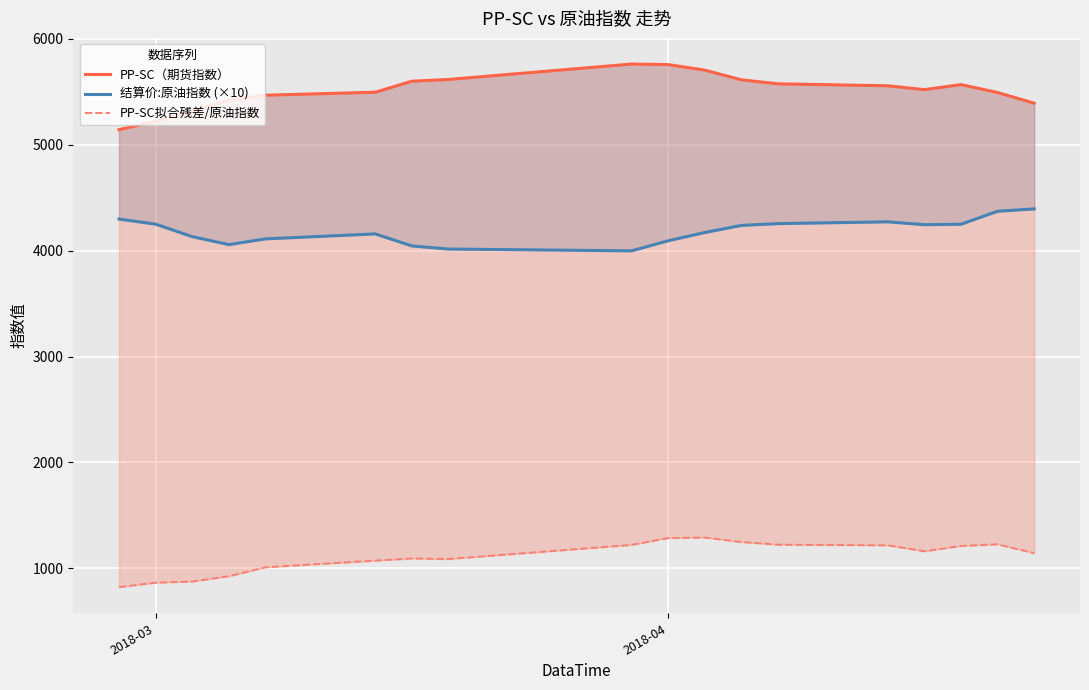

List the series in order of their peak value, highest first.

PP-SC（期货指数）, 结算价:原油指数 (×10), PP-SC拟合残差/原油指数